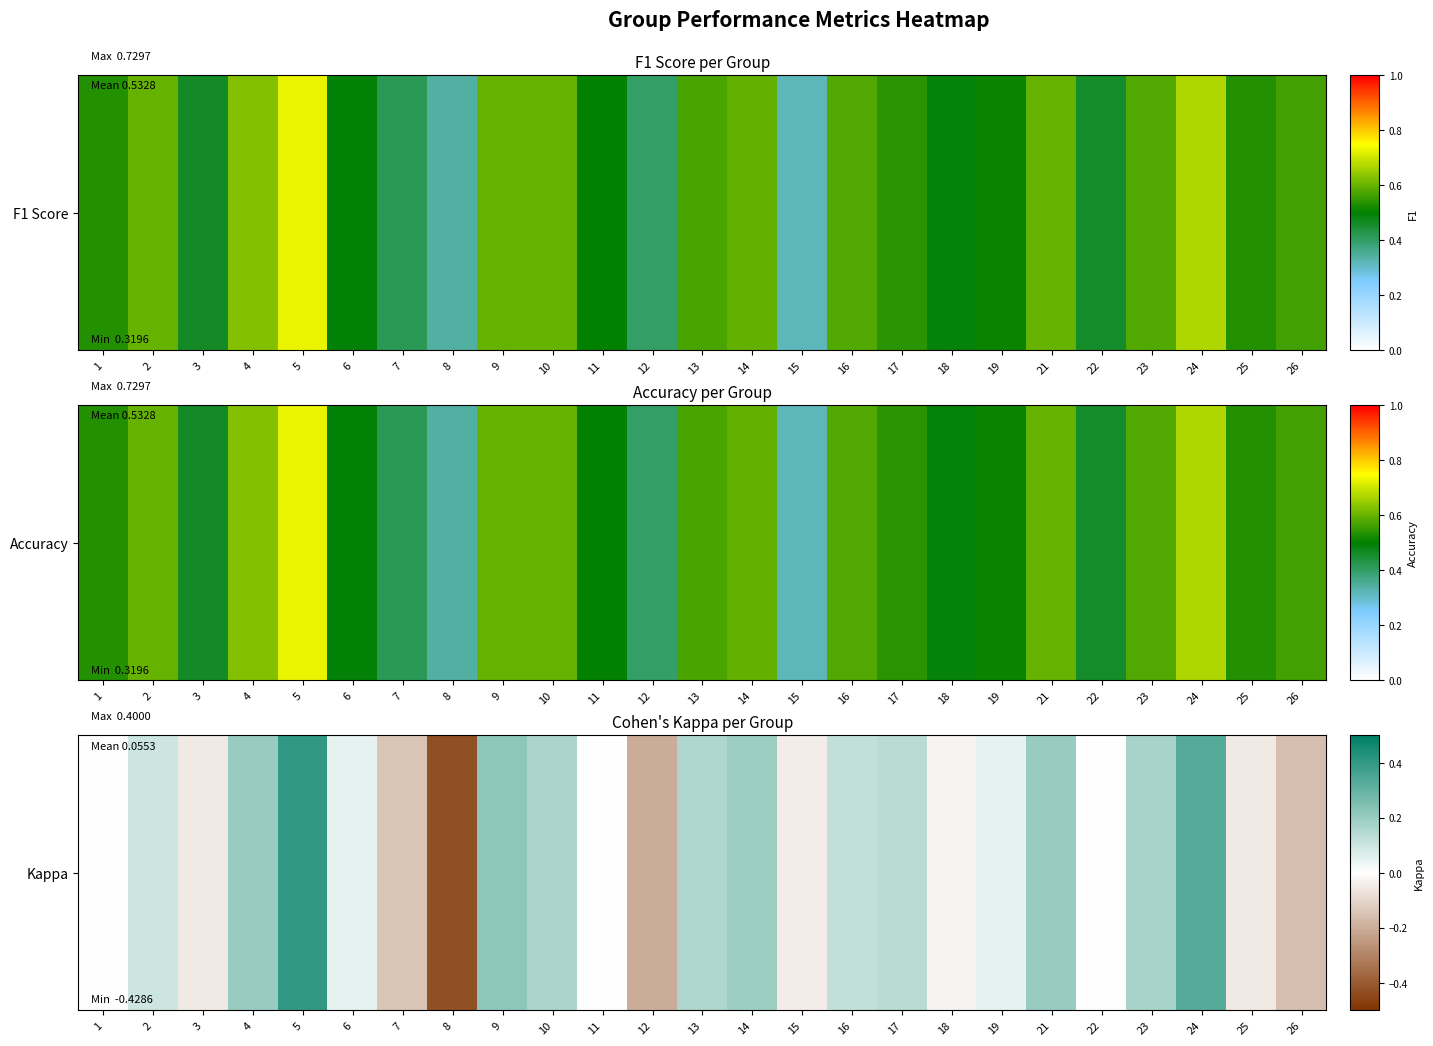

List the labels in order of value, smallest first.

8, 12, 26, 7, 25, 3, 15, 18, 1, 11, 22, 6, 19, 2, 16, 17, 13, 10, 23, 14, 4, 21, 9, 24, 5